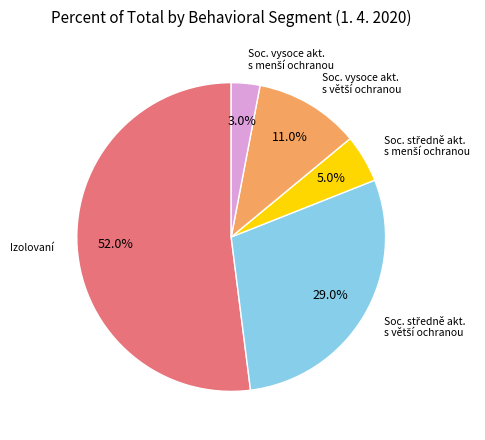

Is there a majority slice in this chart?

Yes